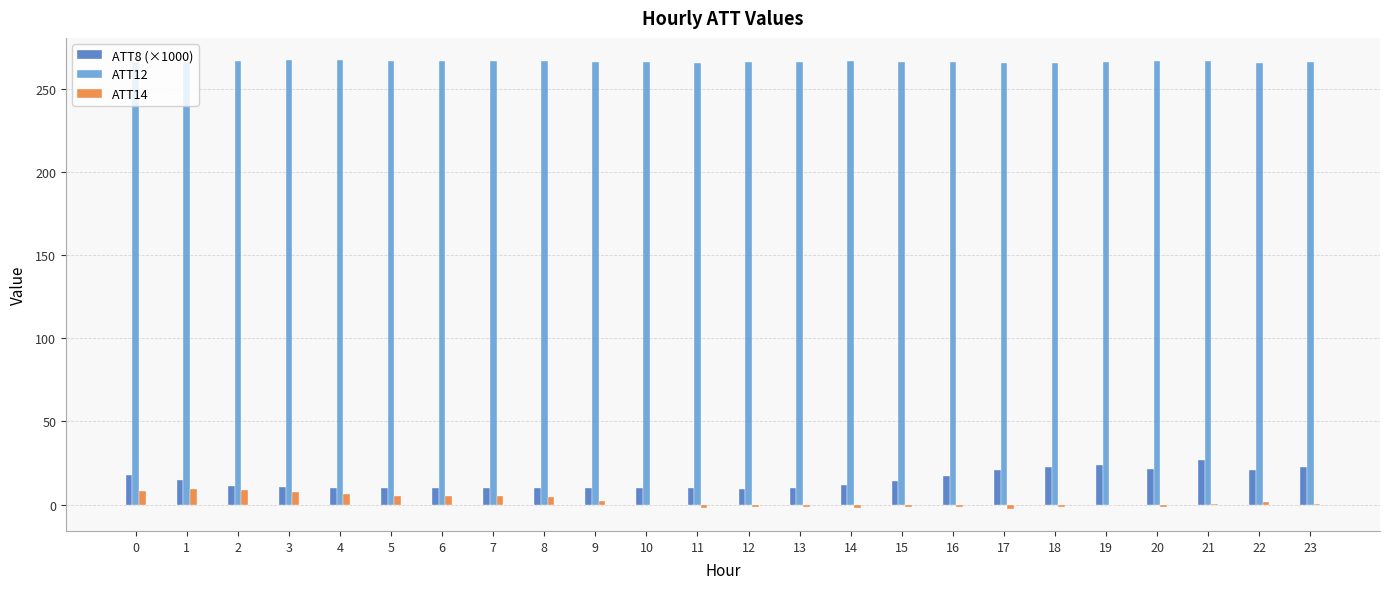

True or false: ATT12 has a value of 266.6 at 8.

True